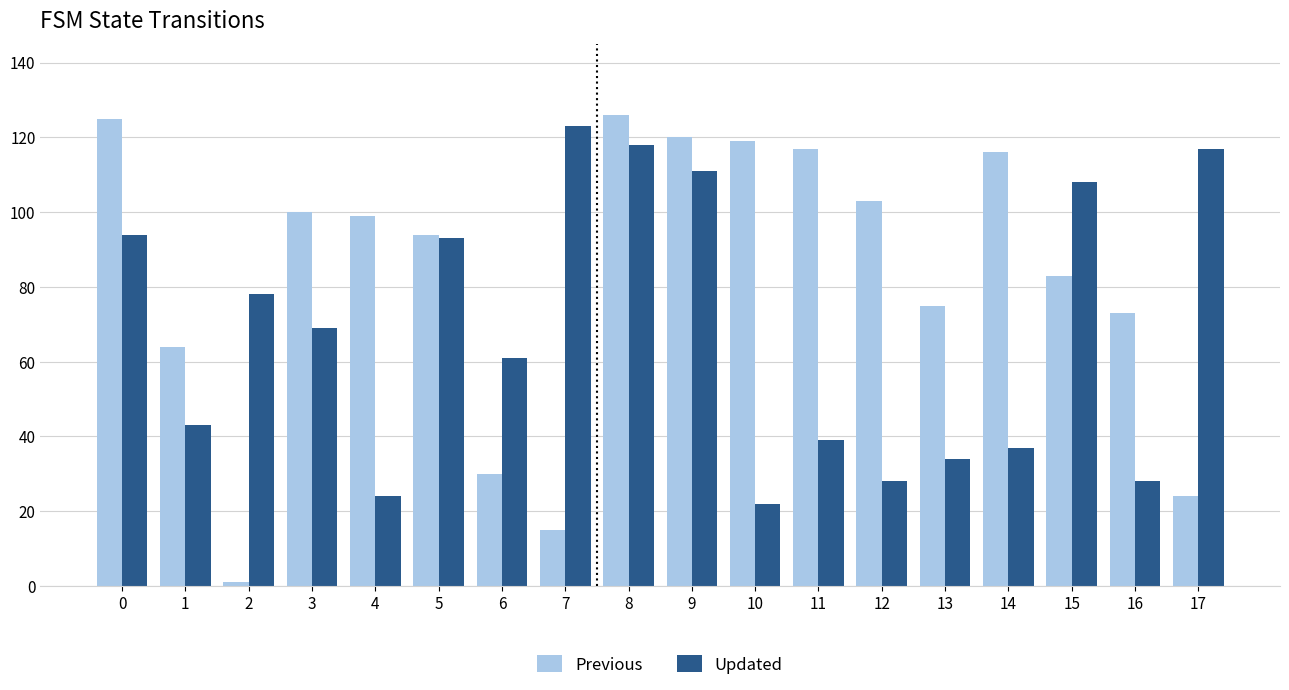

How many groups of bars are there?

18